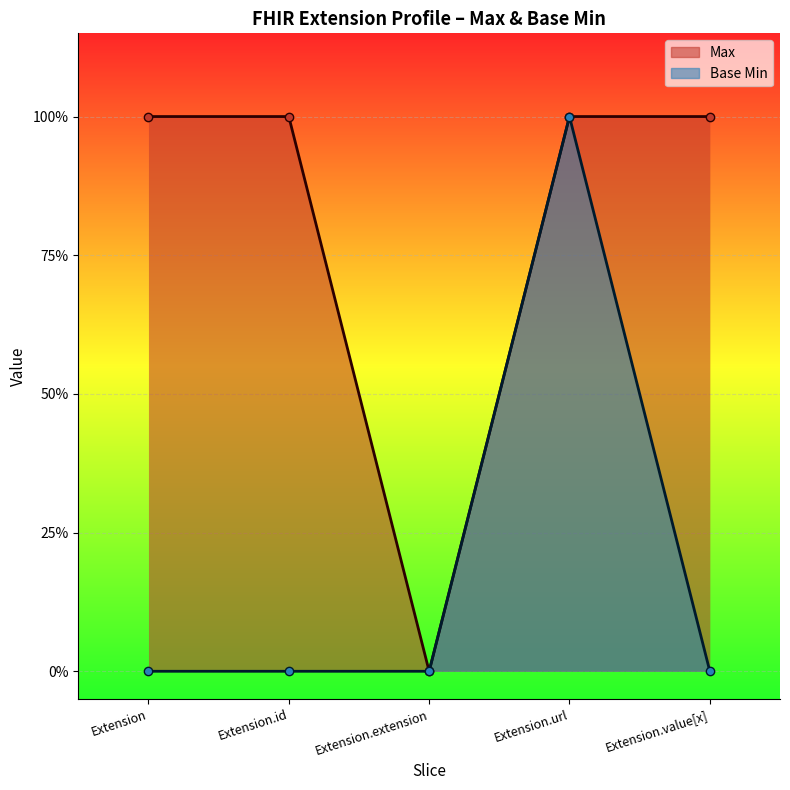

What is the sum of all Base Min values?

1